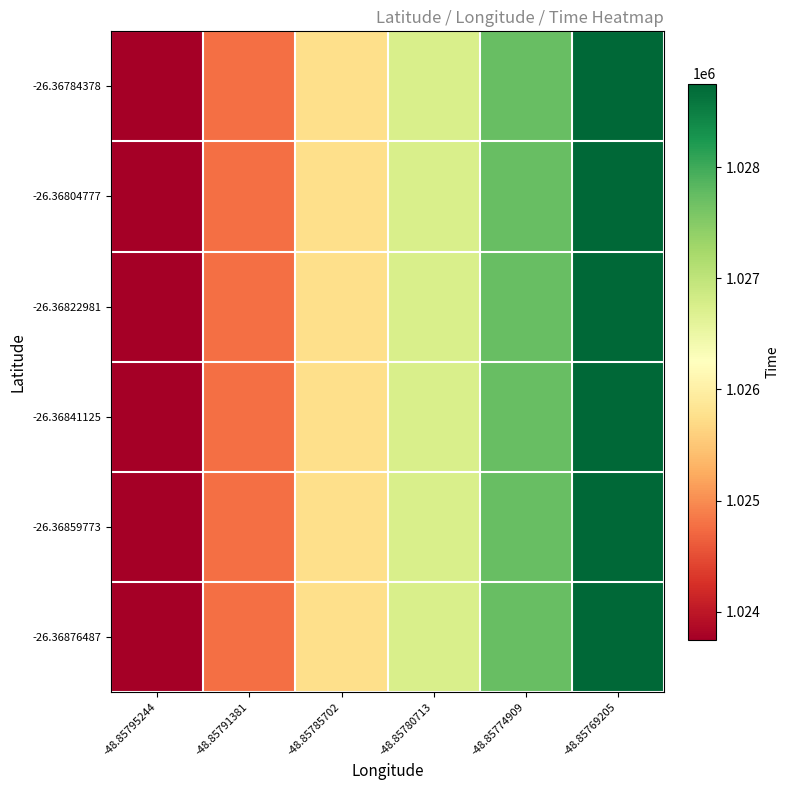

What is the total value across all series at -48.85785702?

6154476